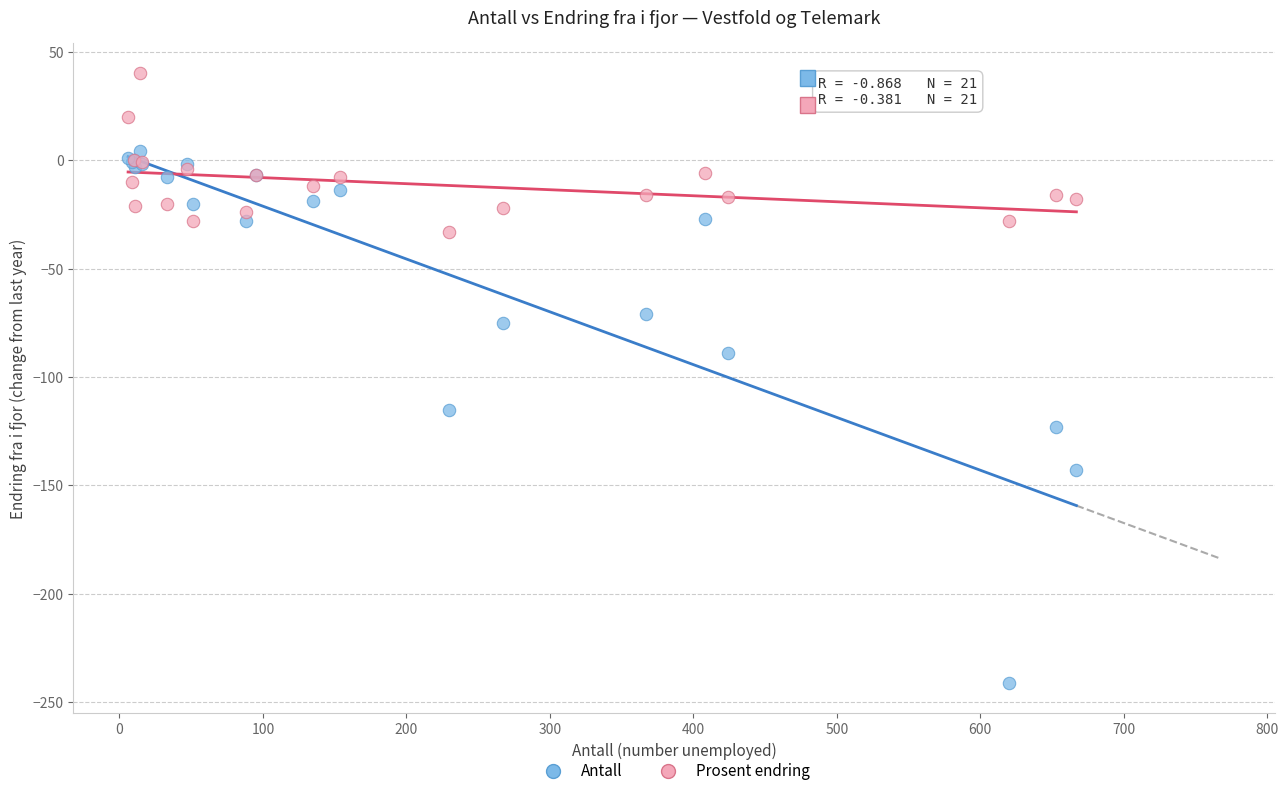

What is the X range (max minus min) for the scatter plot?

661